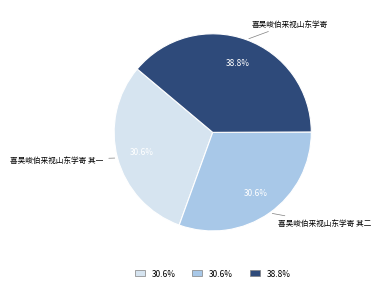

To the nearest percent, what is the difference between the 喜吴峻伯来视山东学寄 其一 and 喜吴峻伯来视山东学寄 slice percentages?

8%